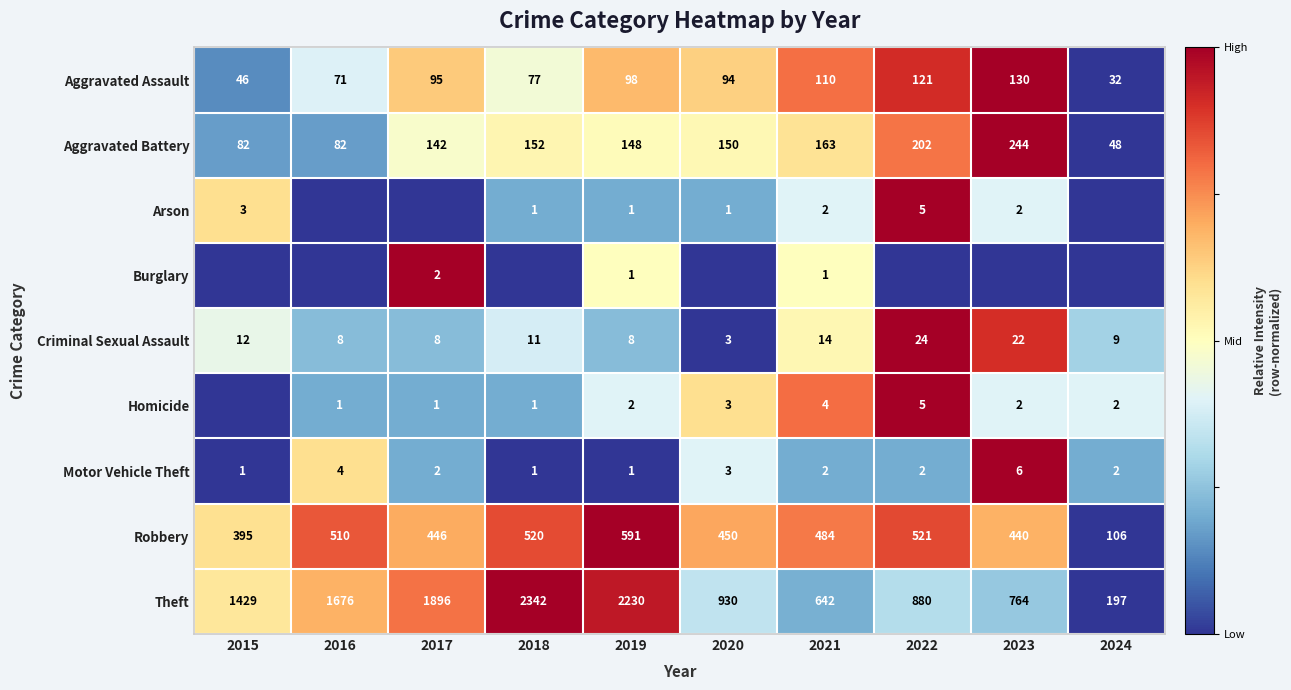

Is it true that Robbery equals 1.6 at 2019?

False